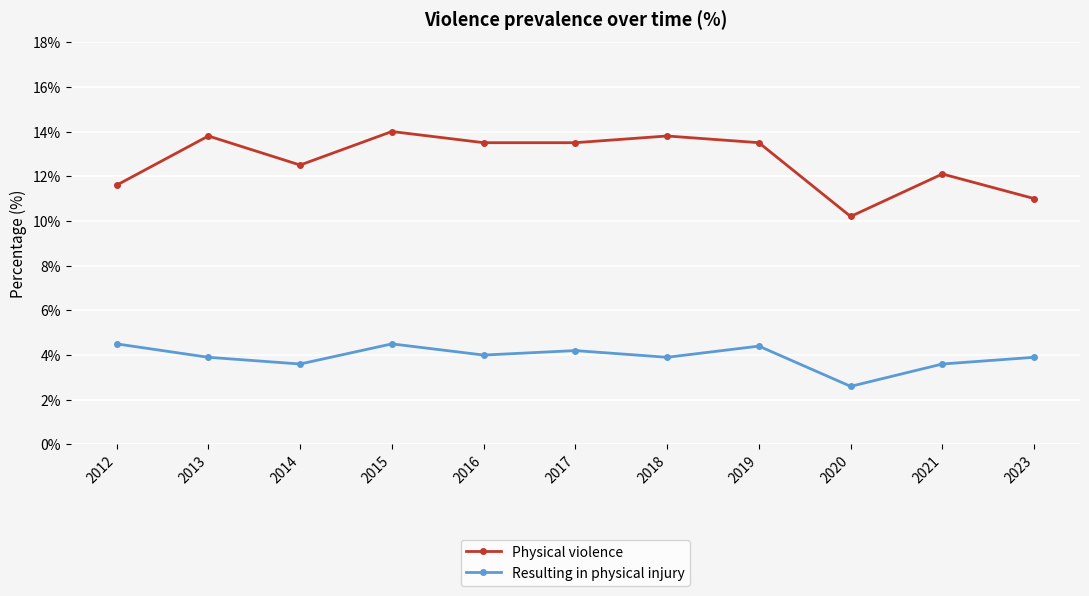

Is the value of Resulting in physical injury at 2020 greater than the value of Physical violence at 2017?

No